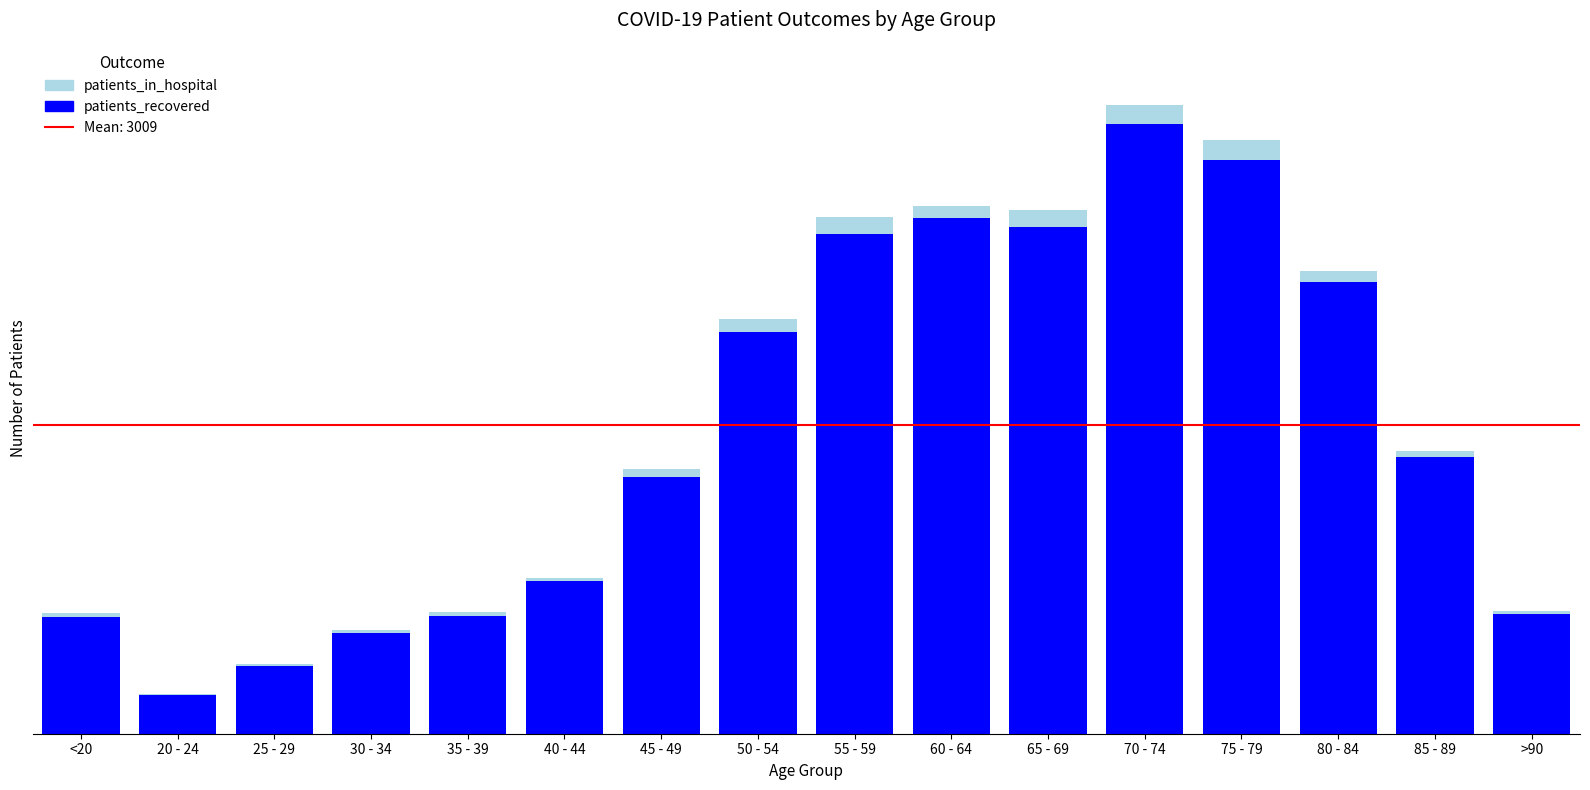

Does the chart contain stacked bars?

Yes